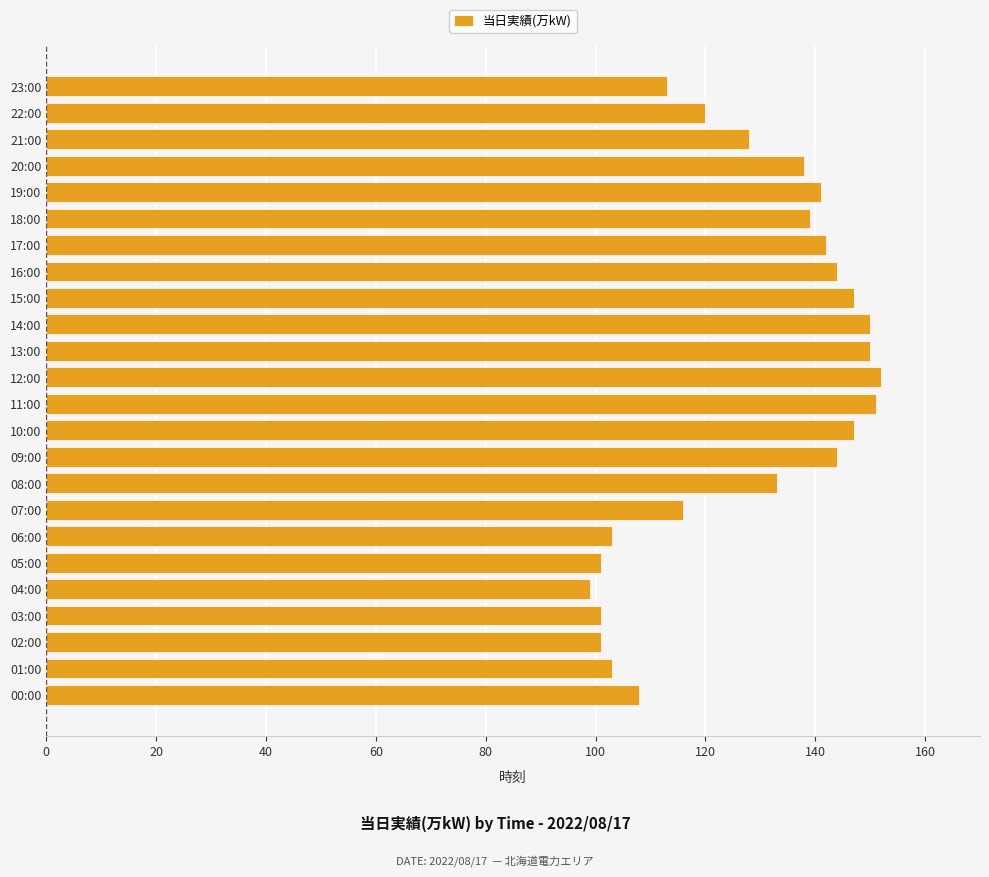

What is the sum of all values?

3071